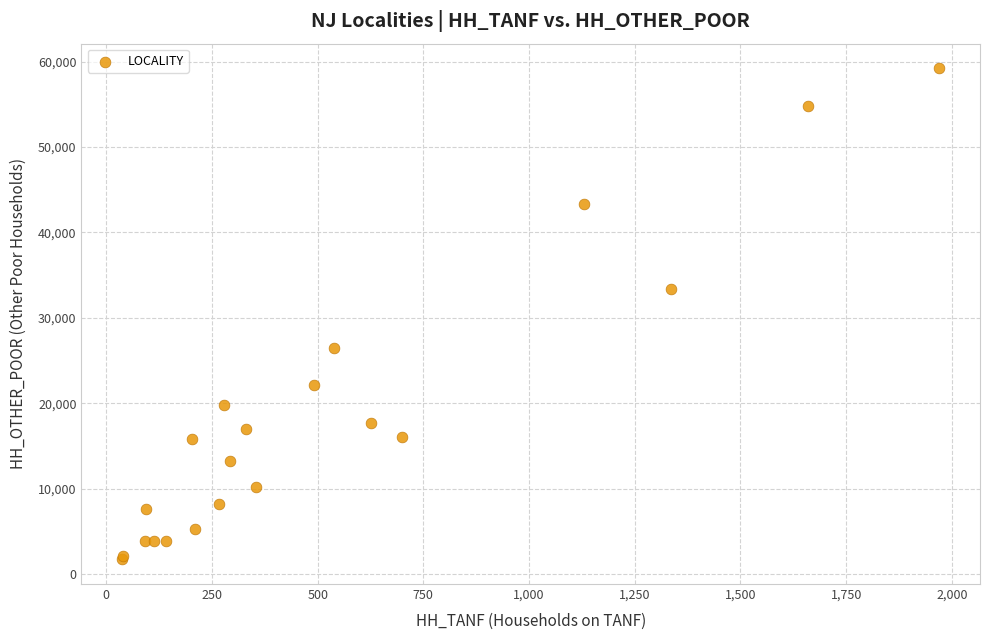

What Y value in the scatter plot is closest to 30472?

33403